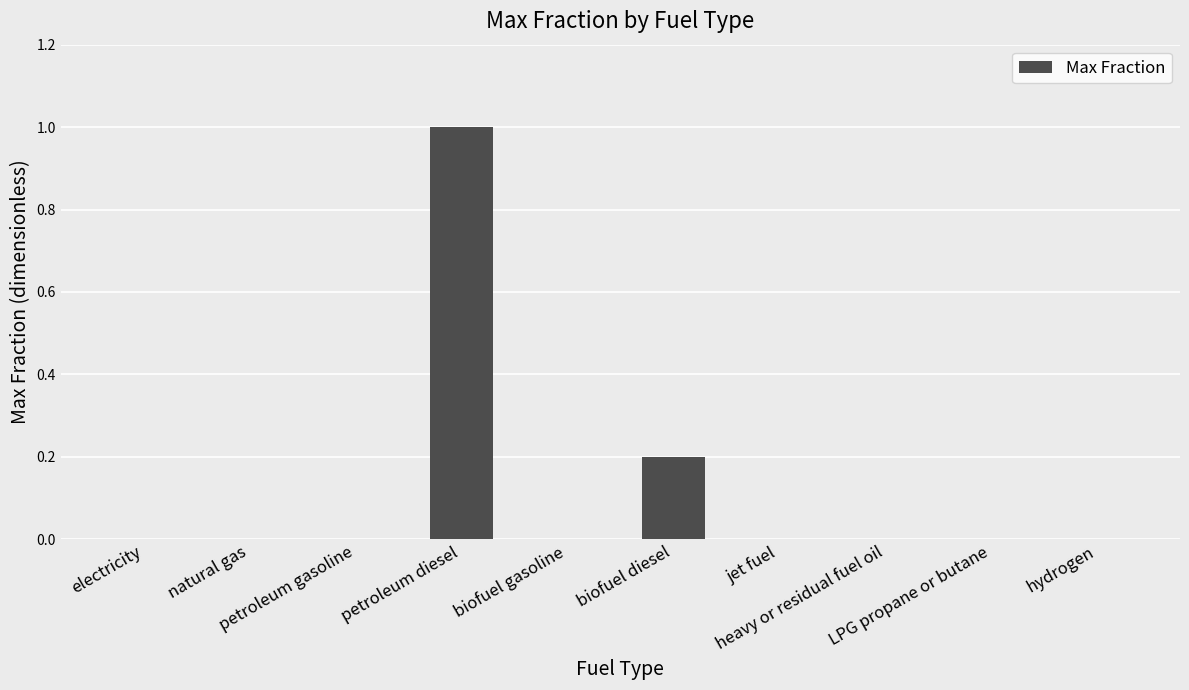

Are the bars grouped side by side (vs. stacked)?

No